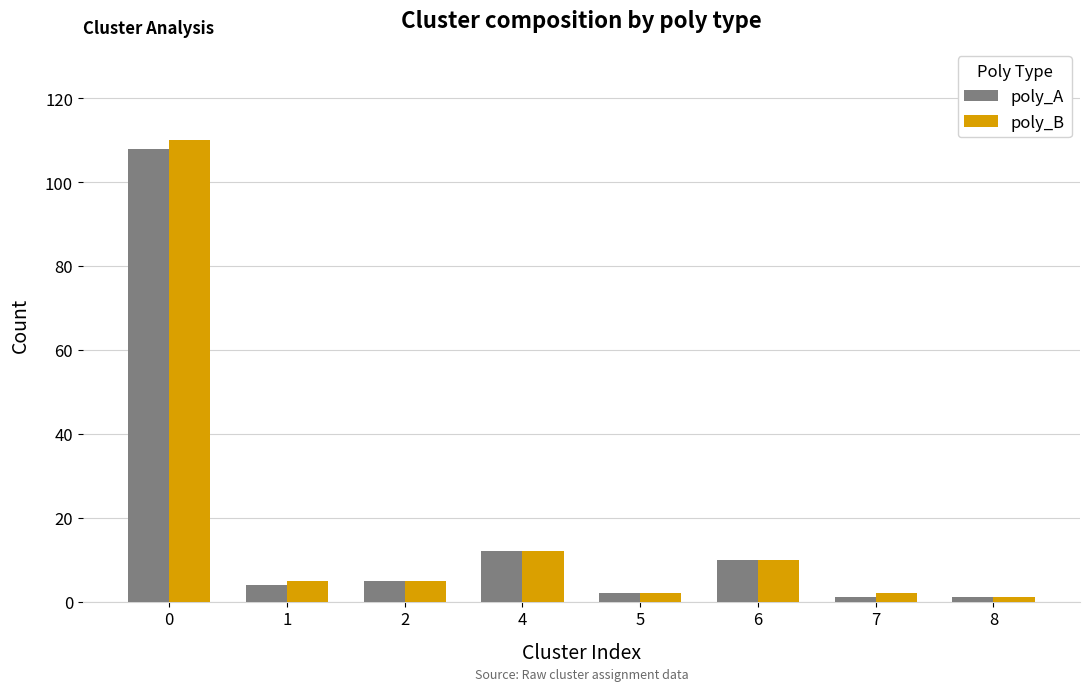

Between 2 and 7, which series saw the biggest shift?

poly_A